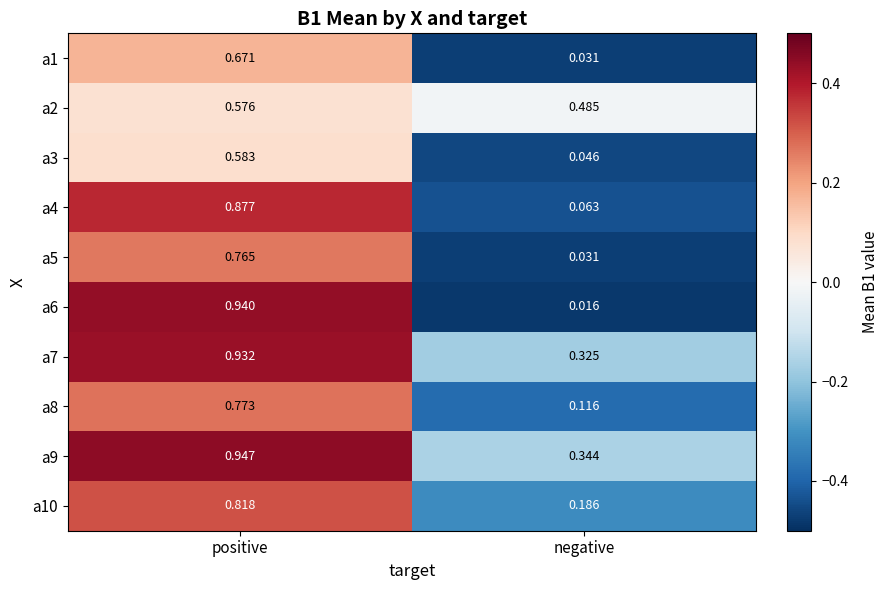

At which label does a9 reach its peak?

positive